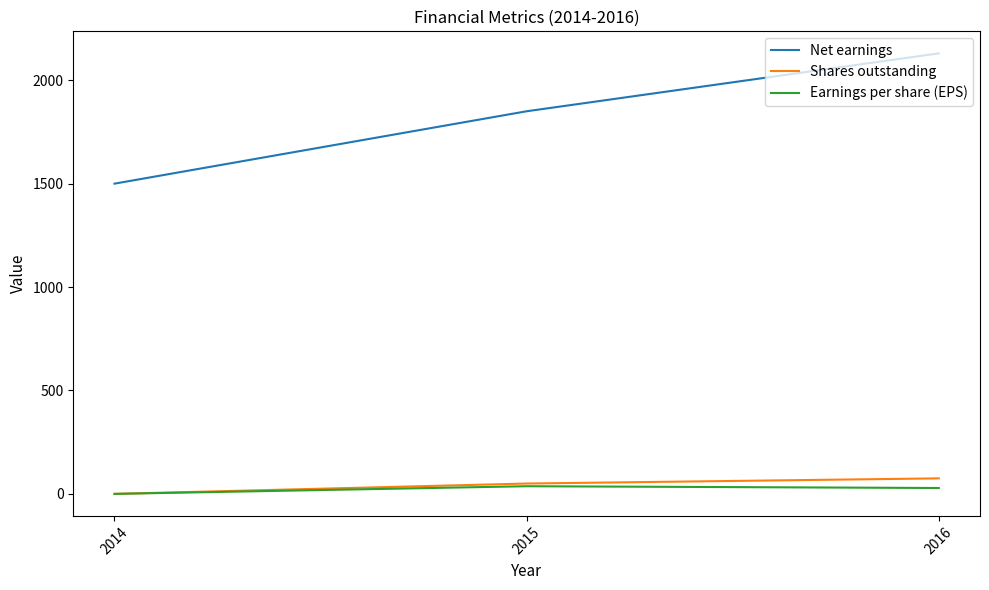

At which category is the sum across all series the highest?

2016